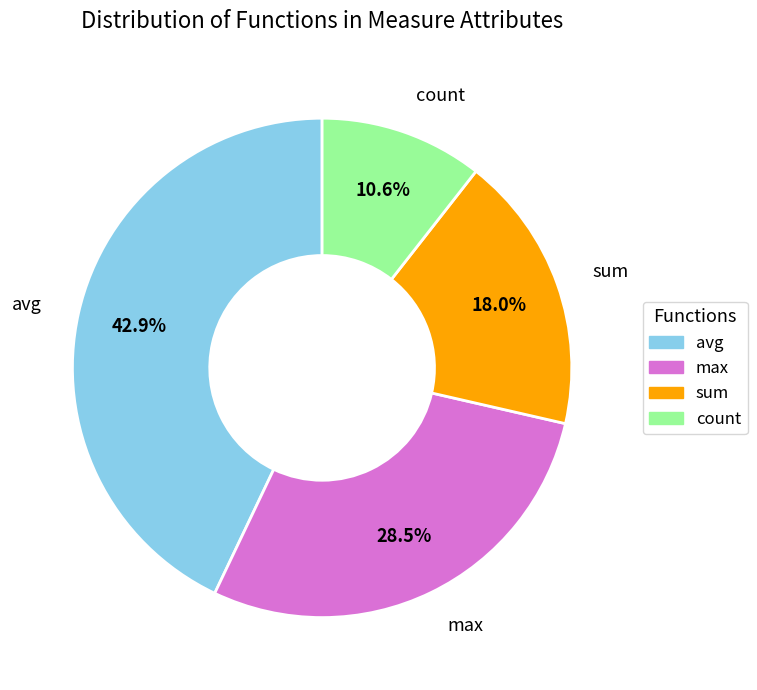

To the nearest percent, what is the average slice percentage?

25%